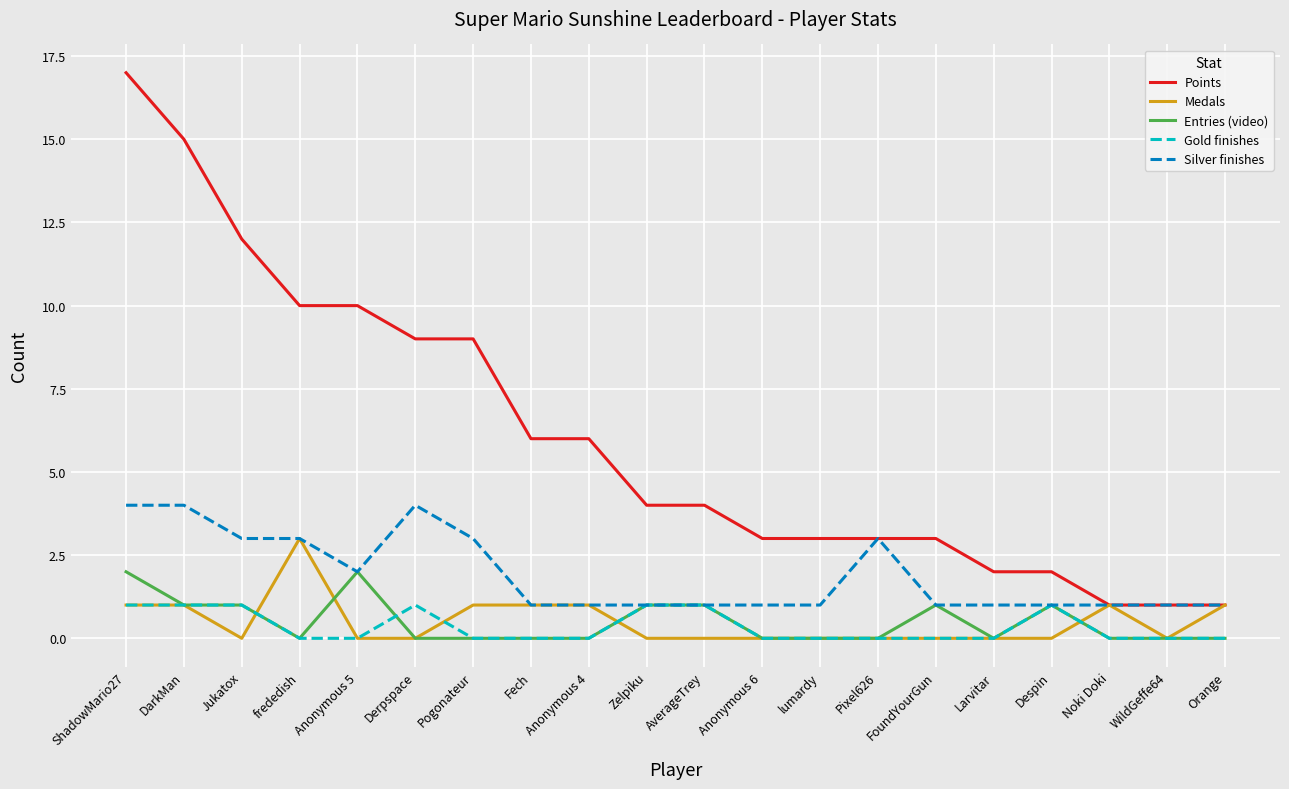

What is the difference between the second highest and second lowest values in the Points series?

14